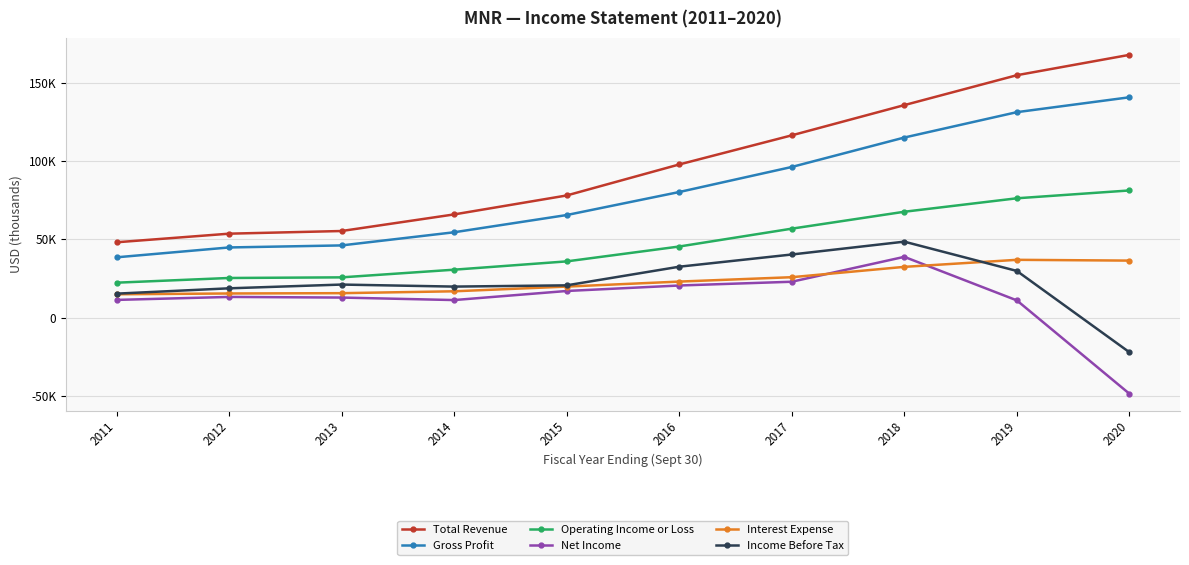

What are all the series names shown in the legend?

Total Revenue, Gross Profit, Operating Income or Loss, Net Income, Interest Expense, Income Before Tax